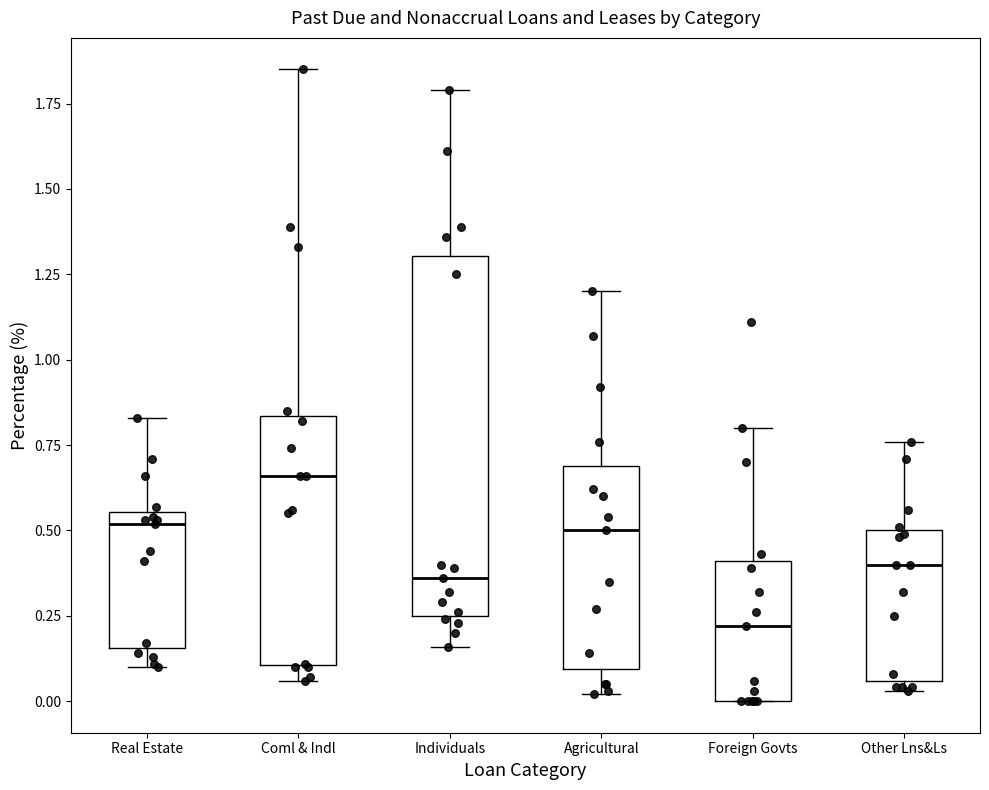

Which box is the tallest, from its lower edge to its upper edge?

Individuals